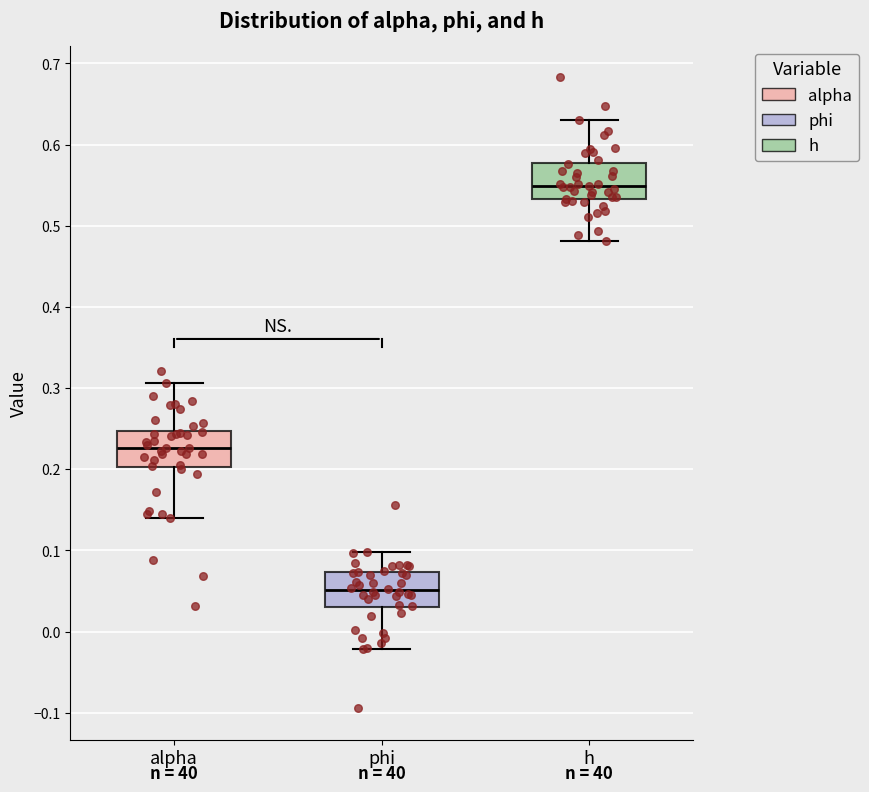

Reading left to right, transcribe this box plot: for each box, give where its median line is, the range the box spans, and where its two whiskers end, as read against the y-axis. The values are not printed on the chart, so give them approximately, as read against the axis.

alpha: median 0.23, box 0.20 to 0.25, whiskers 0.14 to 0.31
phi: median 0.05, box 0.03 to 0.07, whiskers -0.02 to 0.10
h: median 0.55, box 0.53 to 0.58, whiskers 0.48 to 0.63